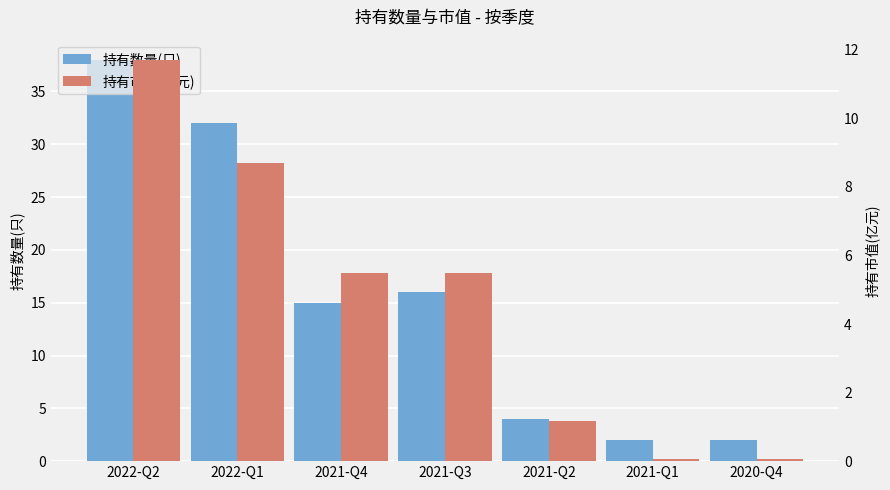

Between 2021-Q2 and 2021-Q1, which series saw the biggest shift?

持有数量(只)